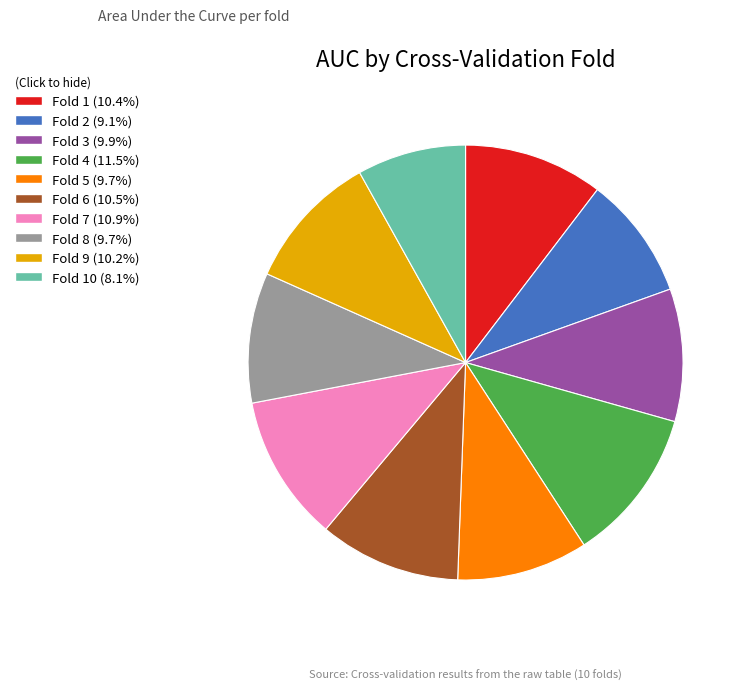

Combined, do Fold 2 (9.1%) and Fold 1 (10.4%) account for over 50%?

No